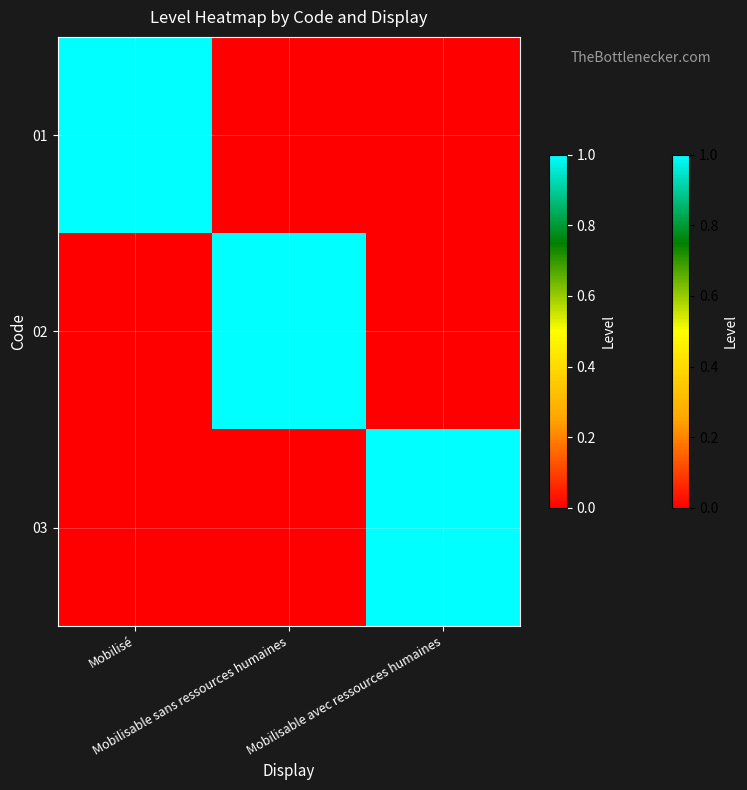

Which series has the largest range (max minus min)?

01